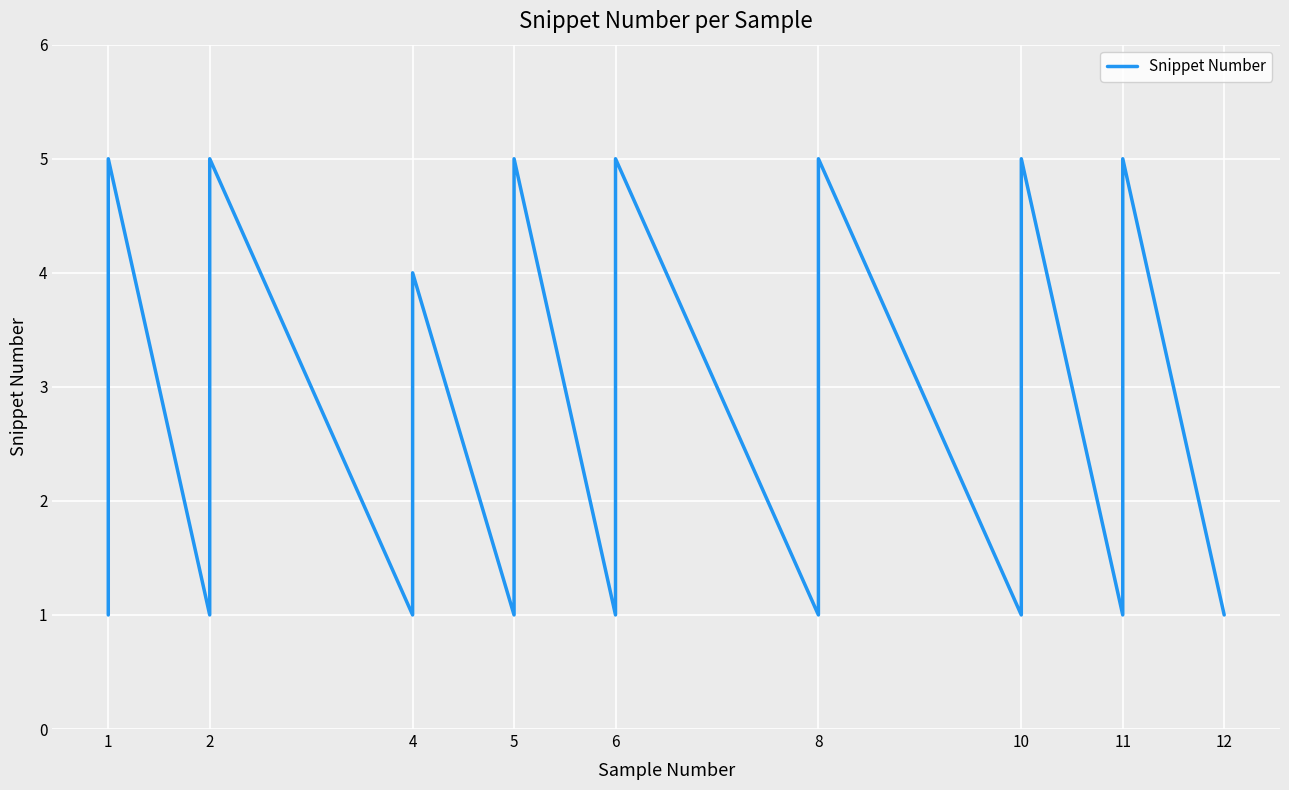

What is the value of the 28th point from the left?

4